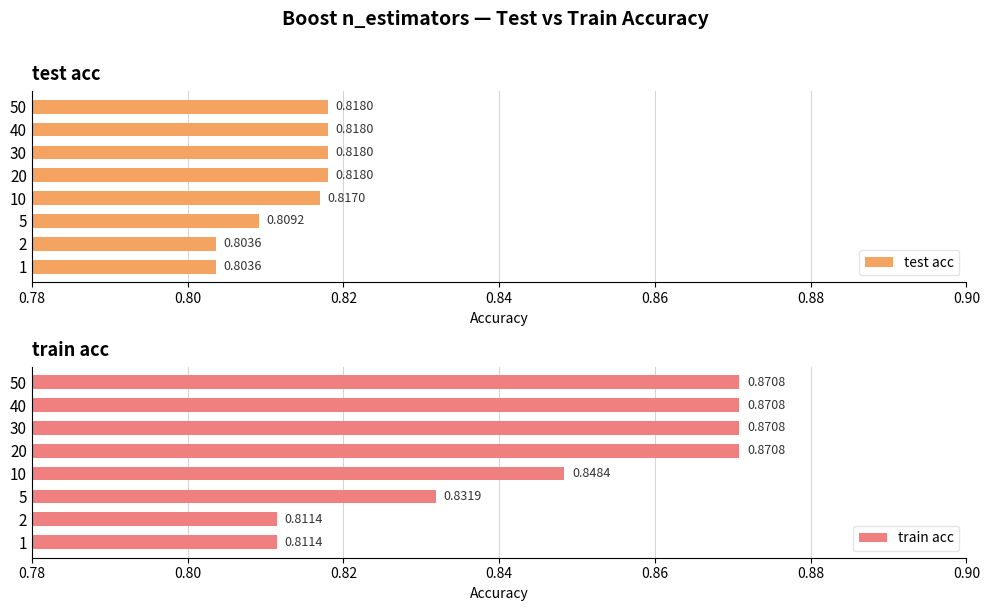

What is the sum of the train acc values at 40 and 5?

1.7